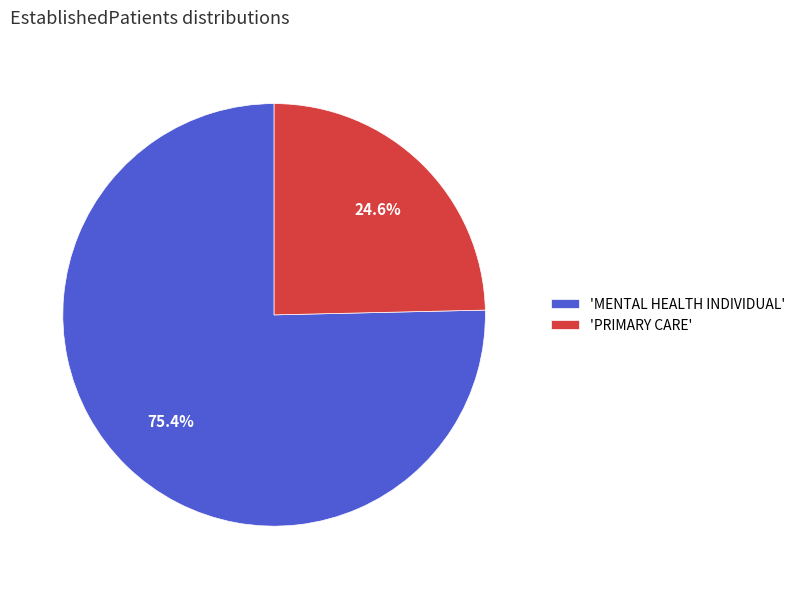

Which category accounts for the majority?

'MENTAL HEALTH INDIVIDUAL'